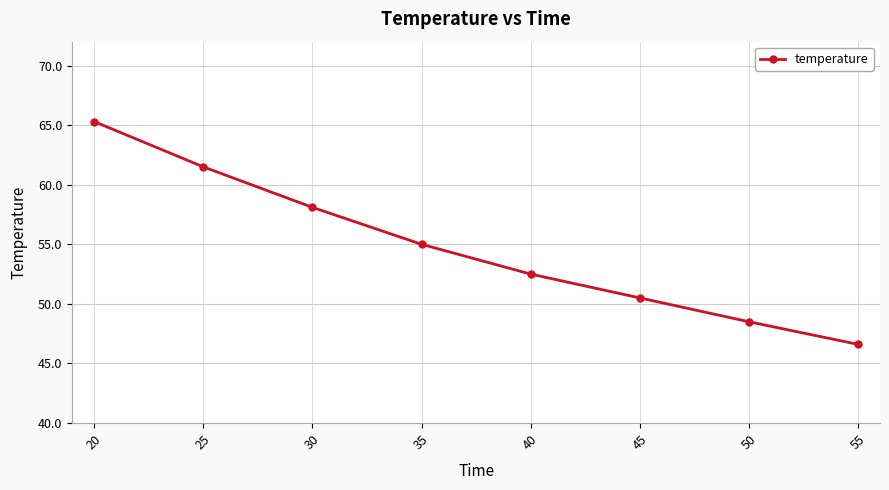

What is the sum of all values?

438.0